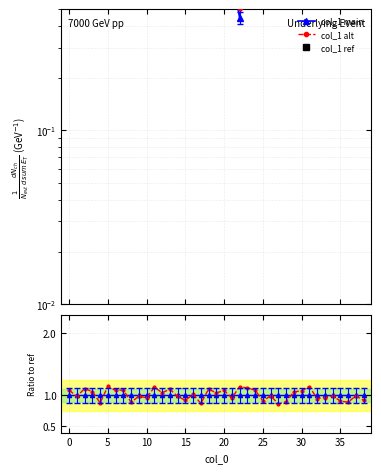

What is the value of the 31st point from the left?

0.9